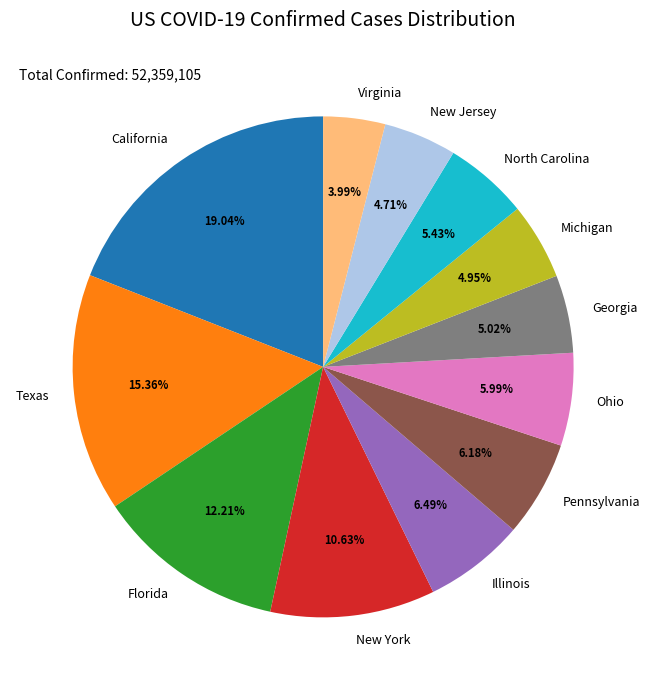

What percentage do New Jersey and Georgia together represent?

9.7%